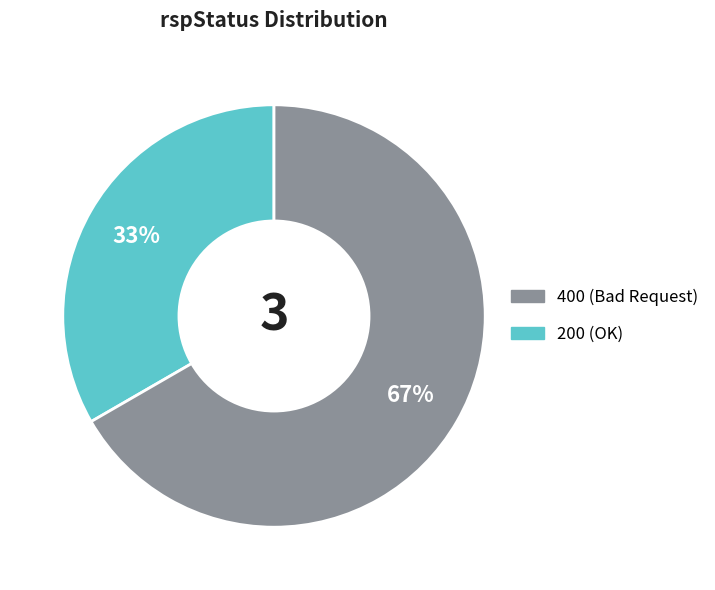

Is there any slice that represents more than half of the pie?

Yes